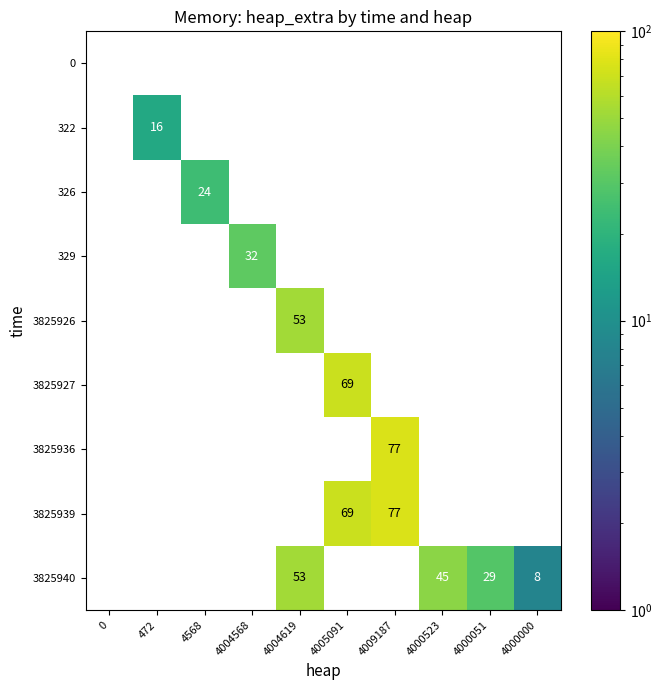

What is the maximum value shown in the chart?

77.0